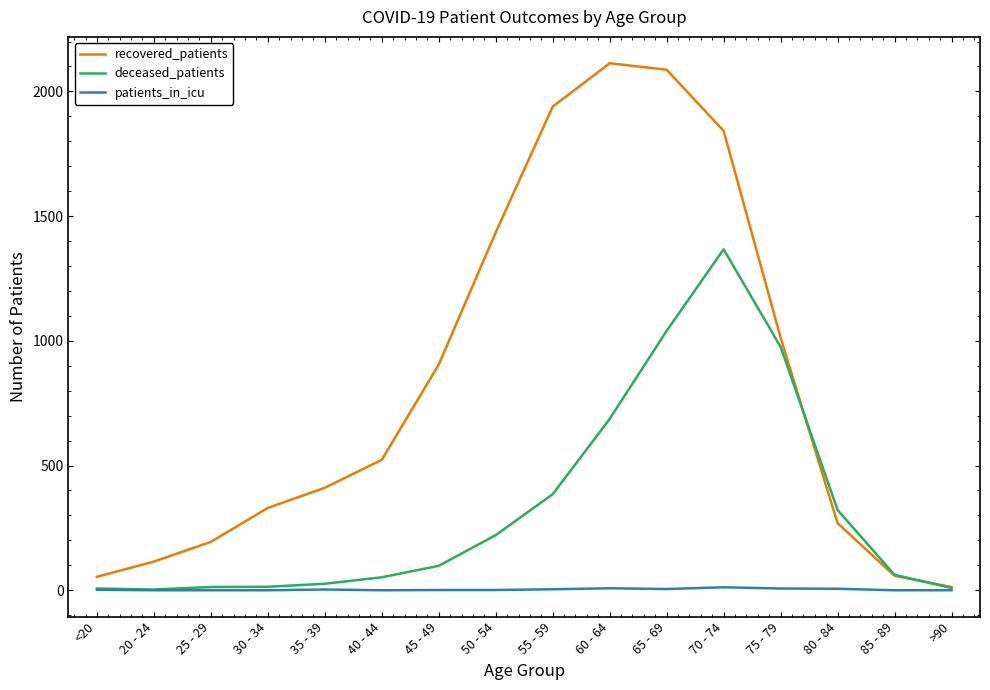

Is the value of deceased_patients at >90 greater than the value of recovered_patients at 80 - 84?

No